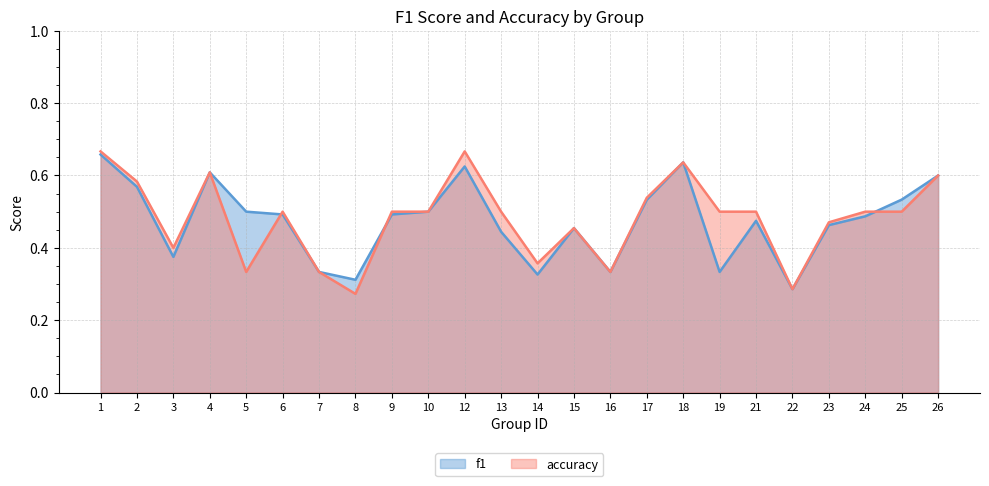

Is the value of accuracy at 16 greater than the value of f1 at 17?

No